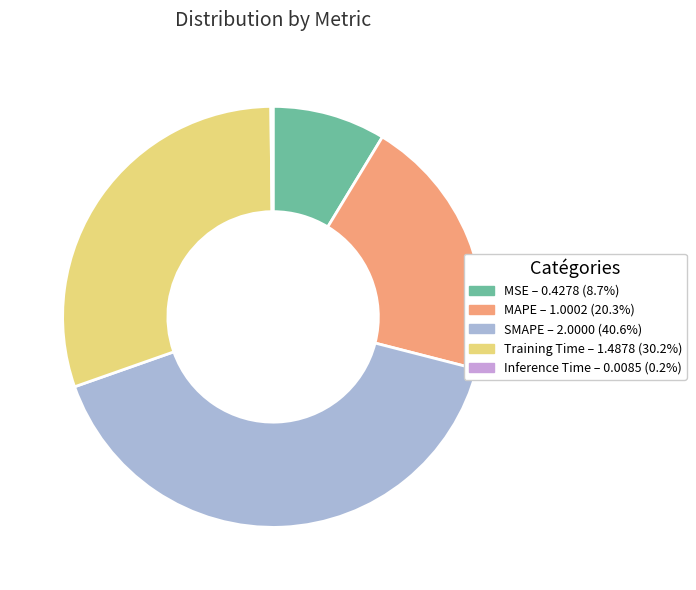

Is there any slice that represents more than half of the pie?

No